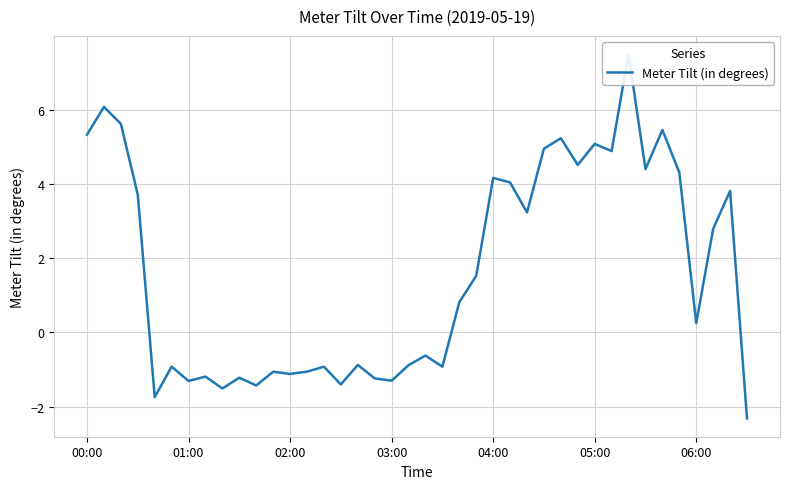

Reading left to right, transcribe all the data shown in this chart.

5.3	6.1	5.6	3.7	-1.7	-0.9	-1.3	-1.2	-1.5	-1.2	-1.4	-1.1	-1.1	-1.1	-0.9	-1.4	-0.9	-1.2	-1.3	-0.9	-0.6	-0.9	0.8	1.5	4.2	4.0	3.2	5.0	5.2	4.5	5.1	4.9	7.5	4.4	5.5	4.3	0.3	2.8	3.8	-2.3